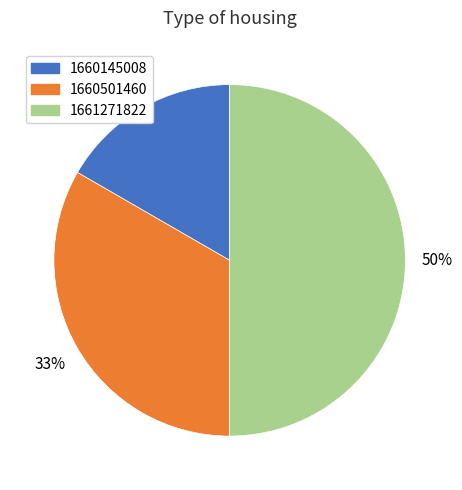

To the nearest percent, what is the difference between the largest and smallest slice percentages?

33%